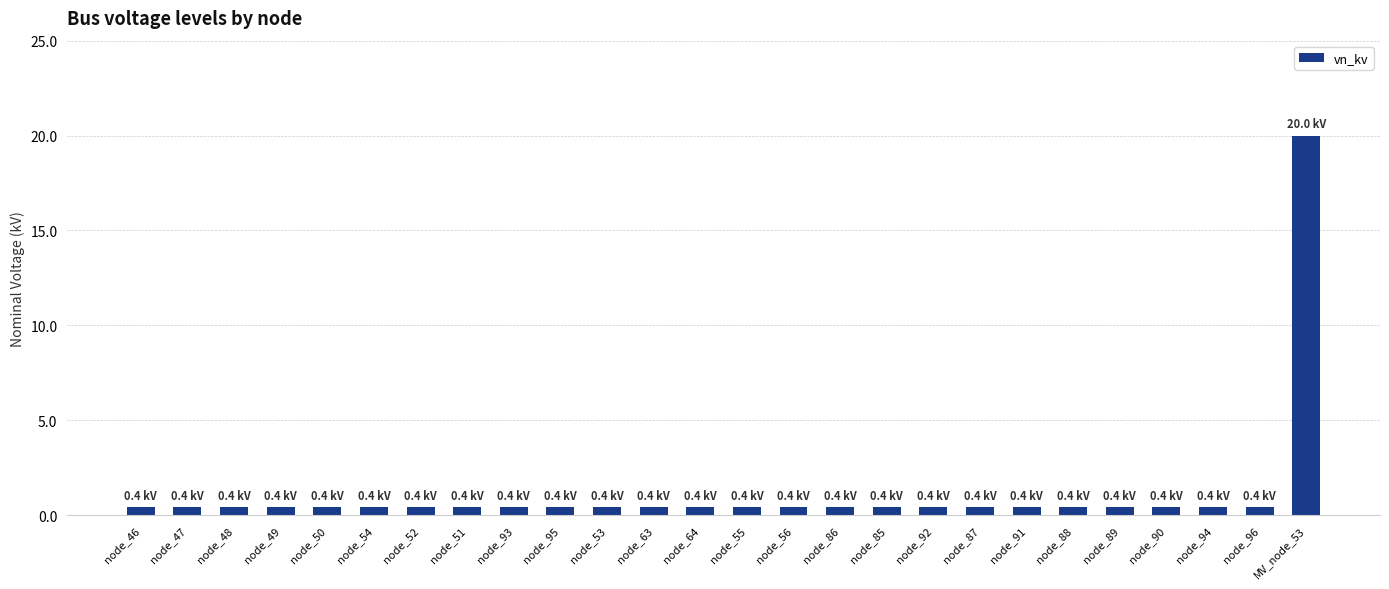

What position from the right is node_93?

18